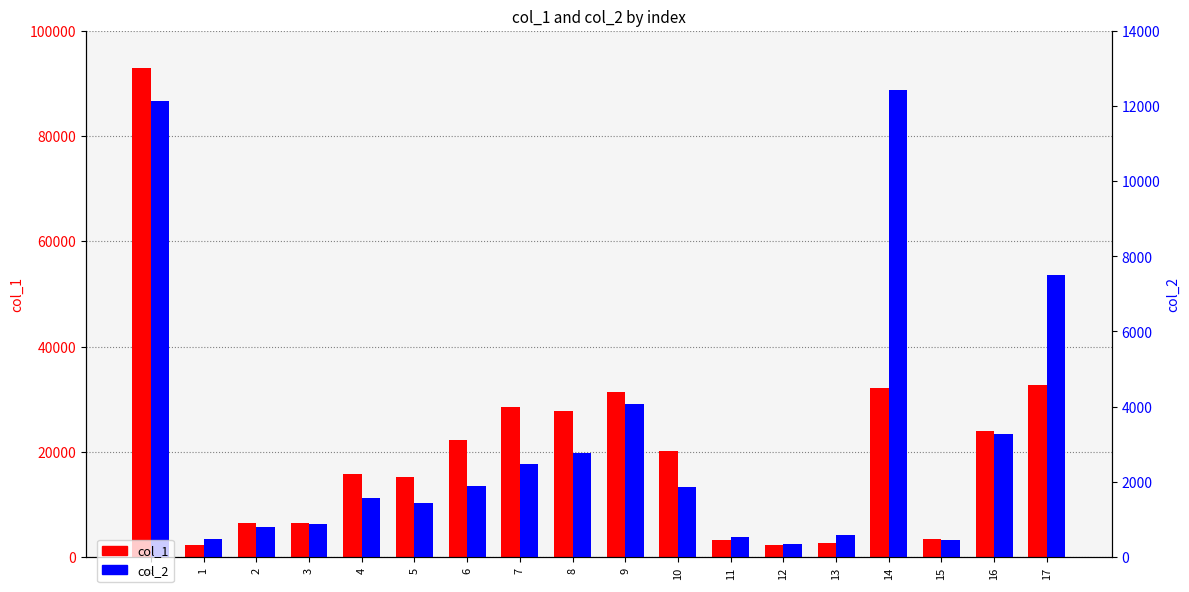

Reading right to left, list all the values displayed in this chart.

col_1: 17=32730.9	16=23896.8	15=3505.4	14=32213.6	13=2610.8	12=2352.2	11=3269.0	10=20122.4	9=31297.6	8=27827.8	7=28597.1	6=22186.4	5=15225.2	4=15797.5	3=6463.8	2=6552.8	1=2307.2	0=92877.3
col_2: 17=7493.0	16=3274.0	15=460.0	14=12412.0	13=600.0	12=360.0	11=529.0	10=1865.0	9=4069.0	8=2772.0	7=2486.0	6=1880.0	5=1440.0	4=1560.0	3=880.0	2=800.0	1=480.0	0=12116.0